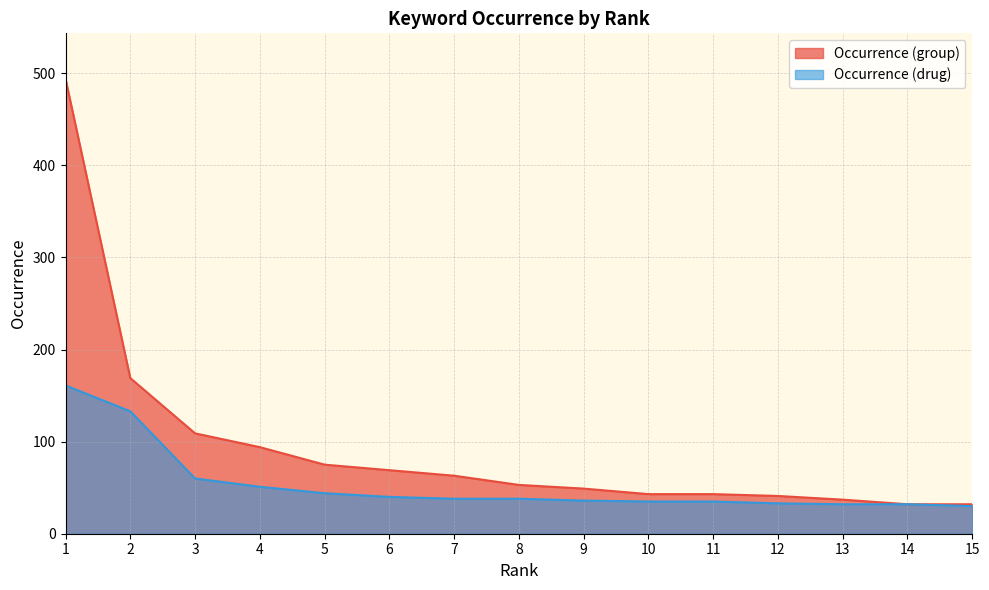

True or false: Occurrence (drug) and Occurrence (group) intersect in this chart.

False